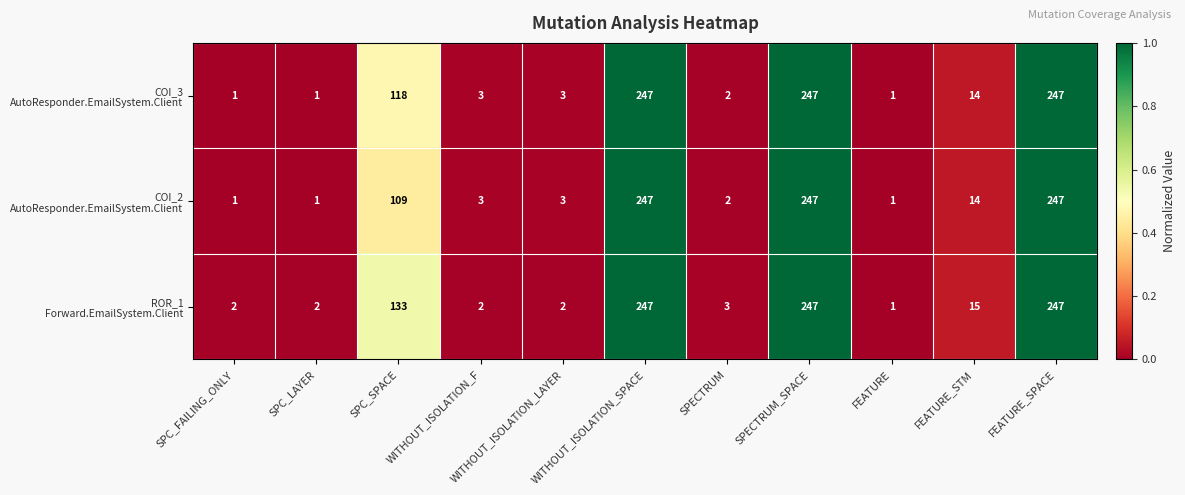

What is the total value across all series at SPECTRUM?

7